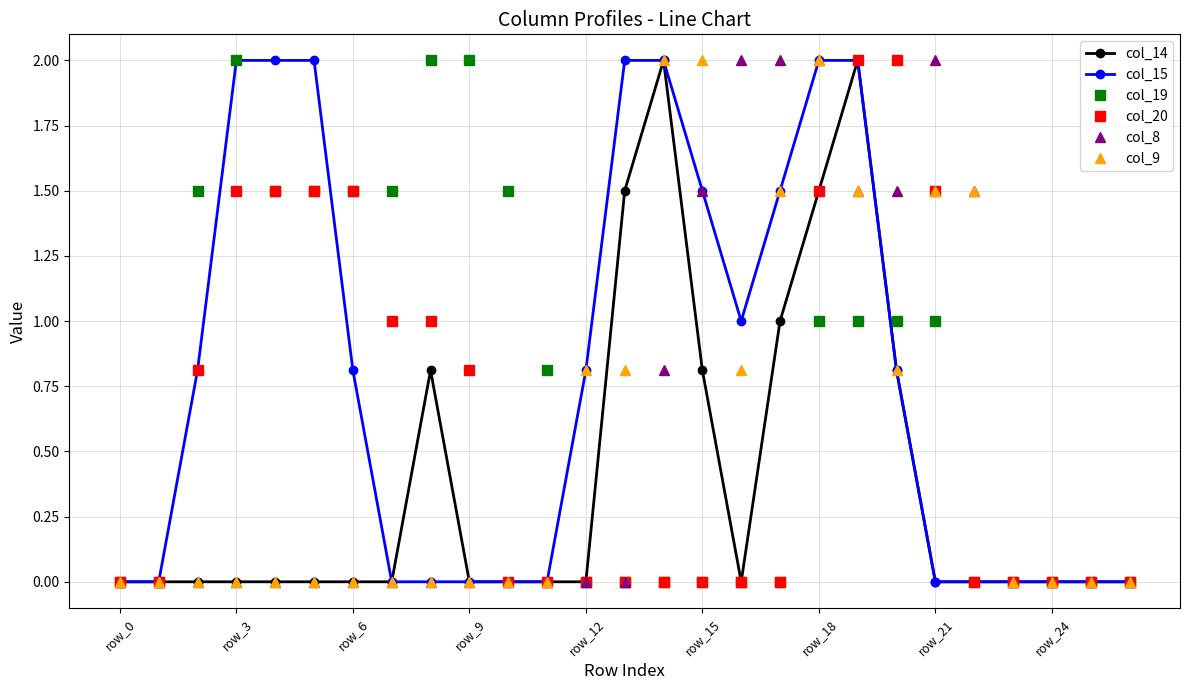

Does the chart have visible grid lines?

Yes